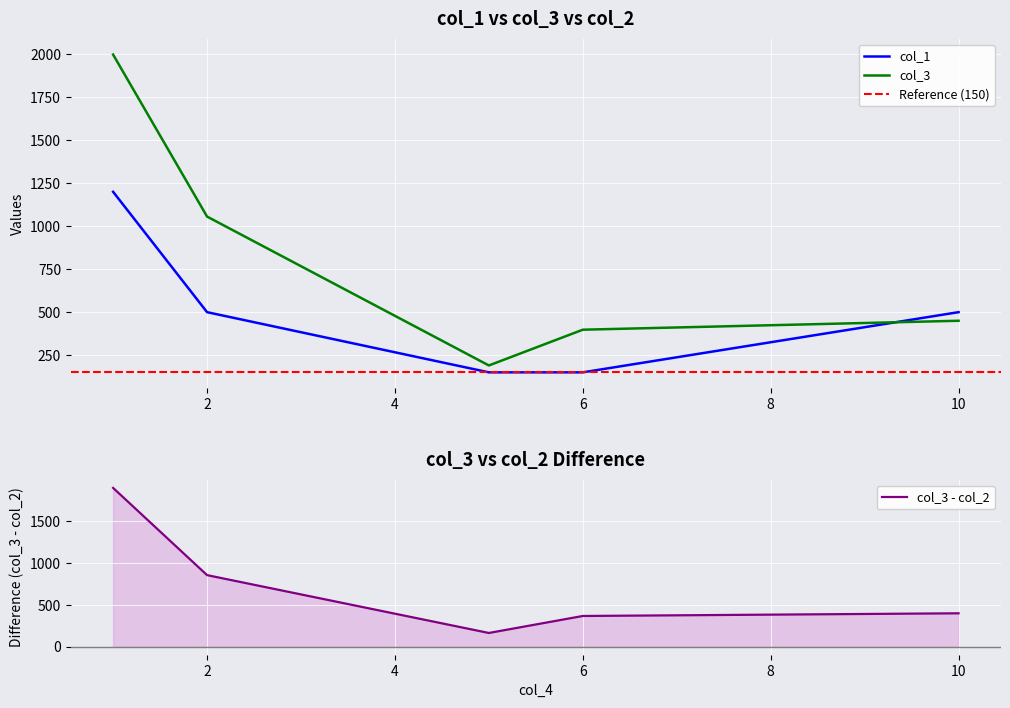

Reading left to right, list all the values displayed in this chart.

col_3: 1998	1056	190	398	450
col_1: 1200	500	150	150	500